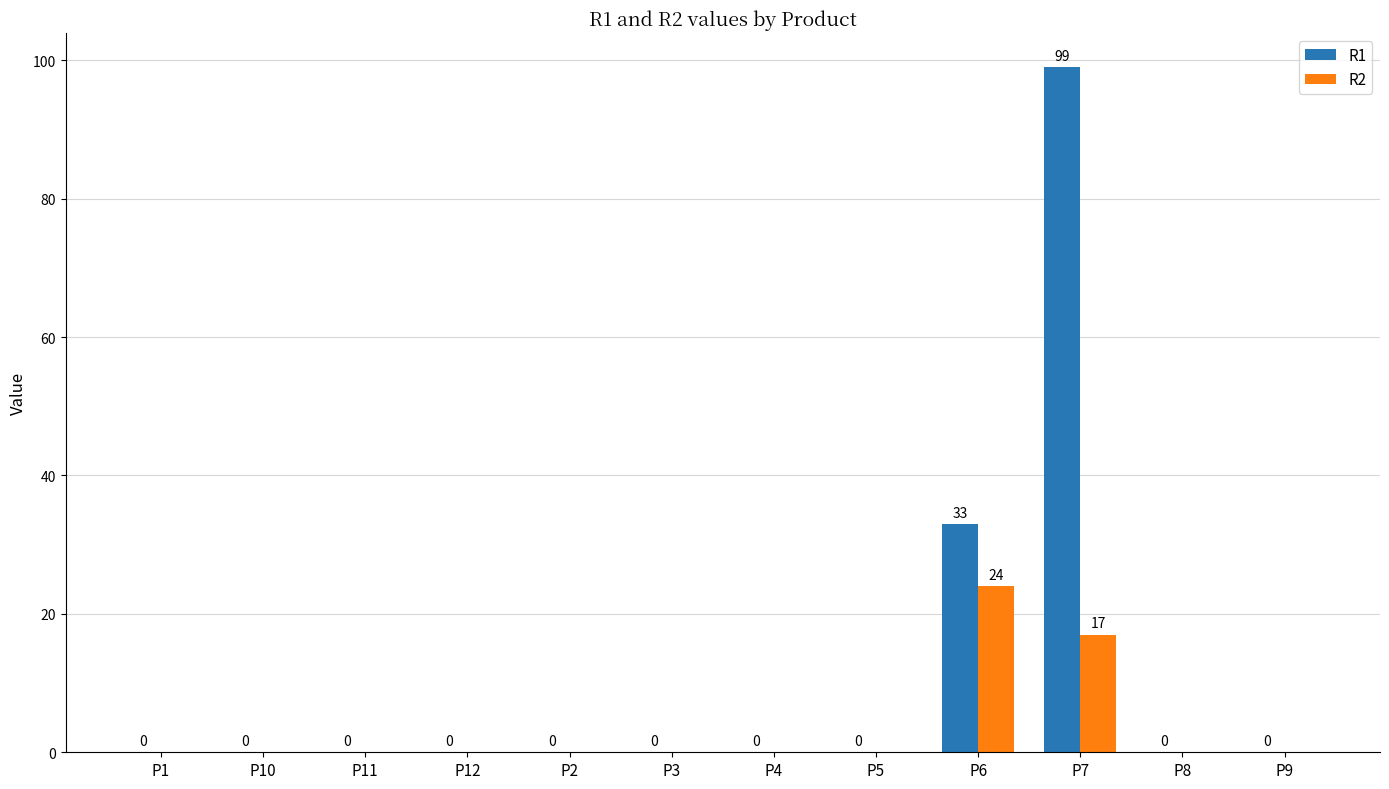

Reading left to right, list all the values displayed in this chart.

R1: 0	0	0	0	0	0	0	0	33	99	0	0
R2: 0	0	0	0	0	0	0	0	24	17	0	0